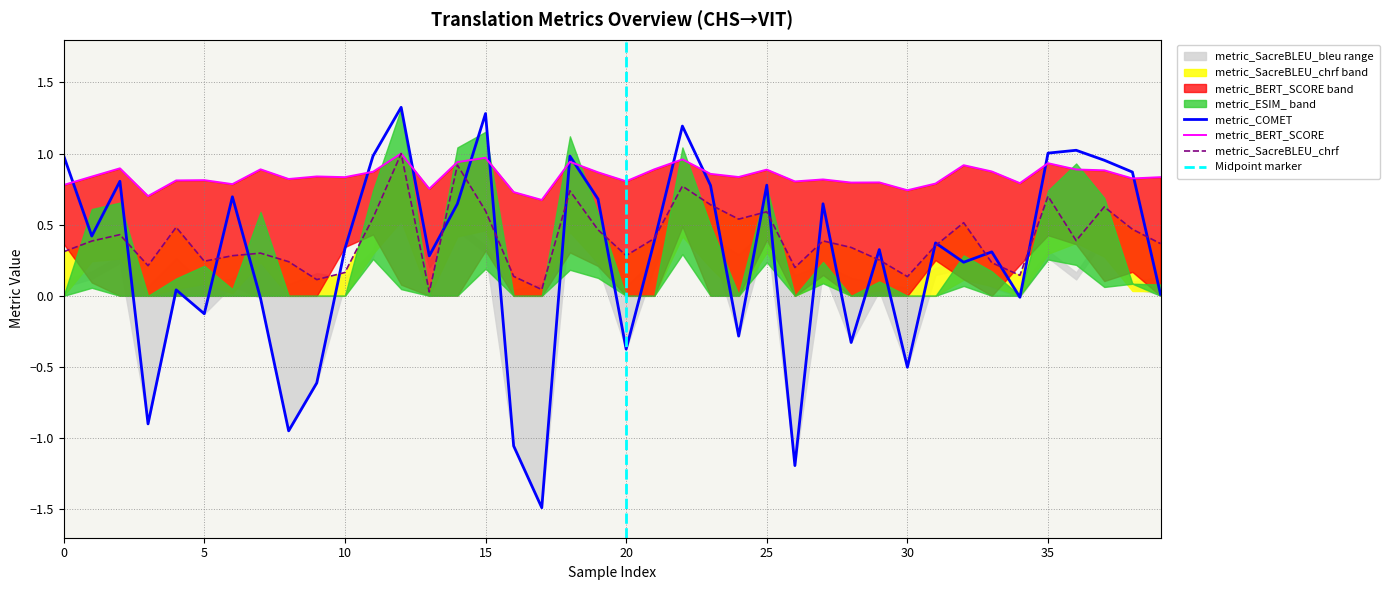

Between 26 and 30, which is larger?

26